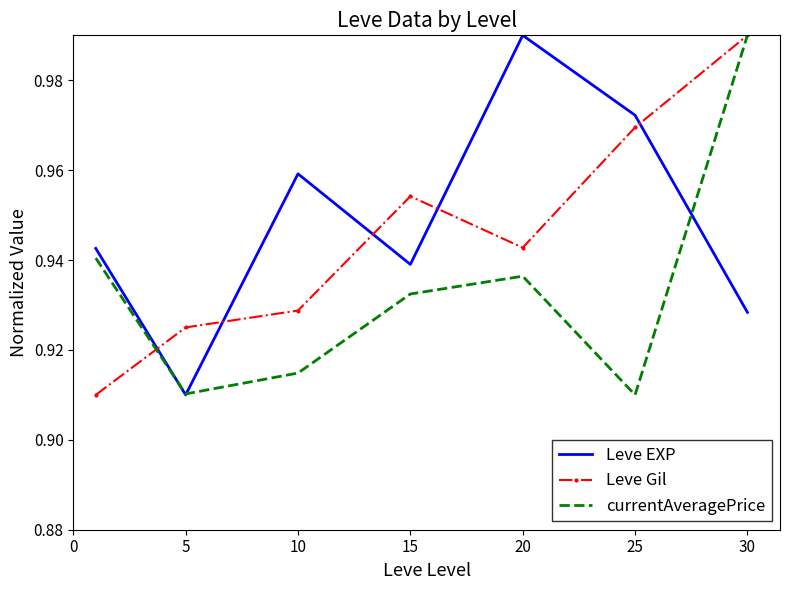

List the series in order of their overall mean, lowest first.

currentAveragePrice, Leve Gil, Leve EXP